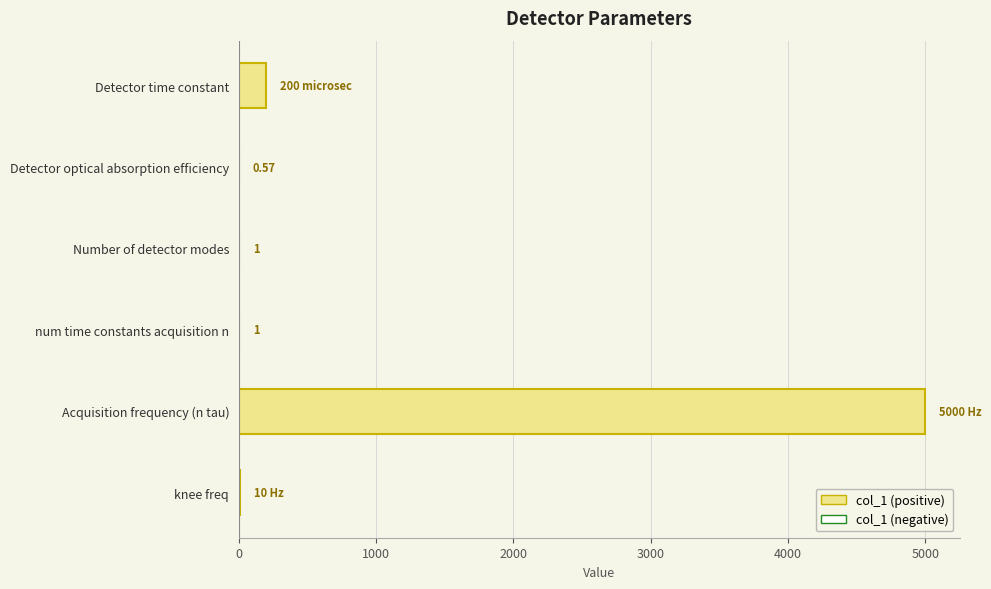

What is the maximum value shown in the chart?

5000.0